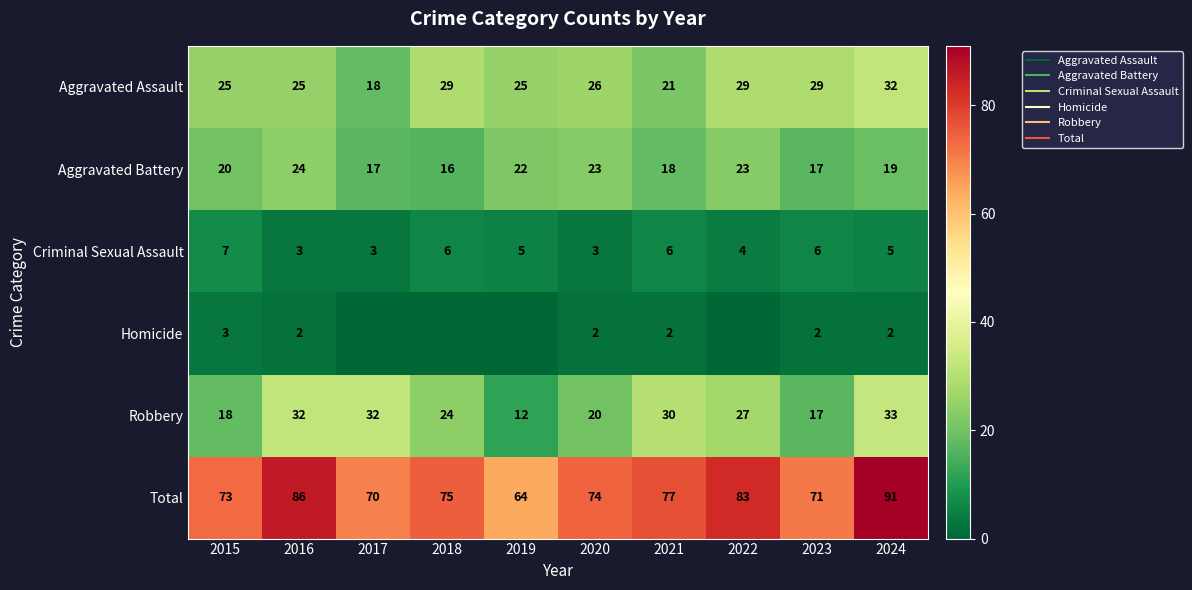

Rank the series at 2021 from highest to lowest value.

Total, Robbery, Aggravated Assault, Aggravated Battery, Criminal Sexual Assault, Homicide